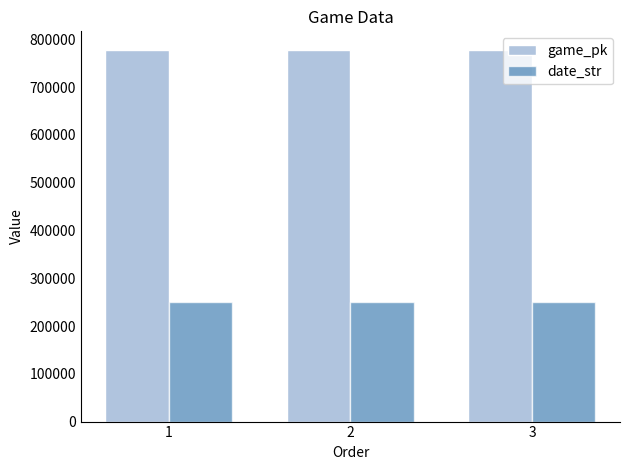

Rank the series by their maximum value, from highest to lowest.

game_pk, date_str